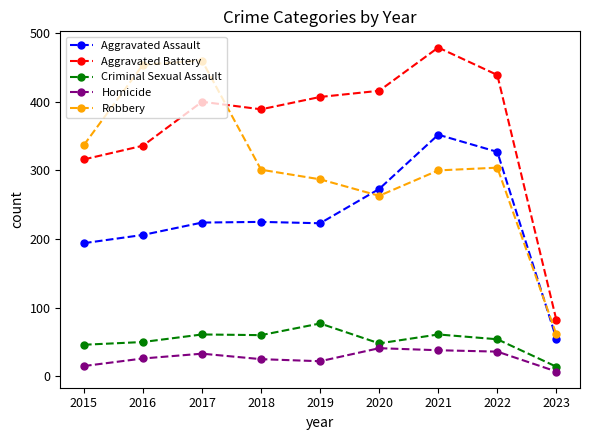

At which category does the chart reach its minimum across all series?

2023